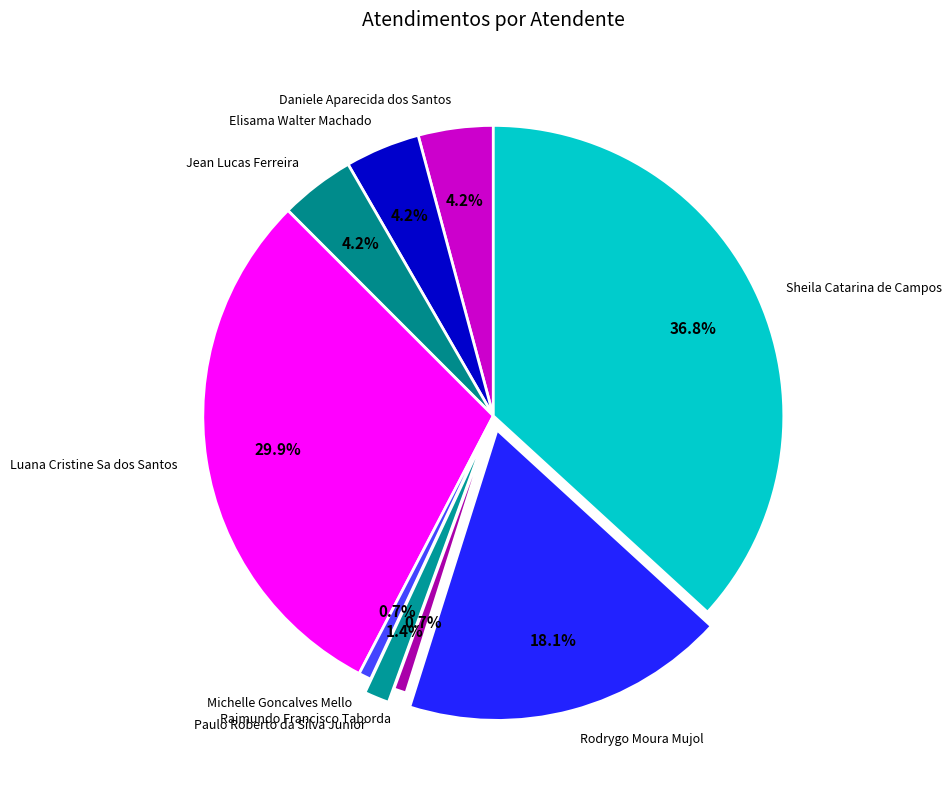

Do Michelle Goncalves Mello and Raimundo Francisco Taborda together represent more than half of the pie?

No